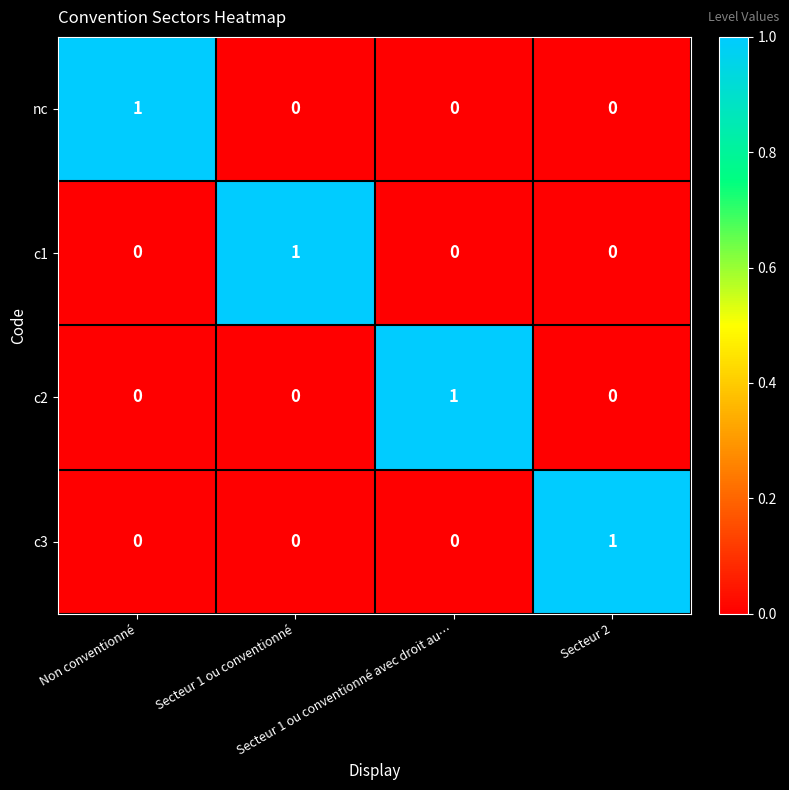

Count the c3 values in the range 0 to 1.

4